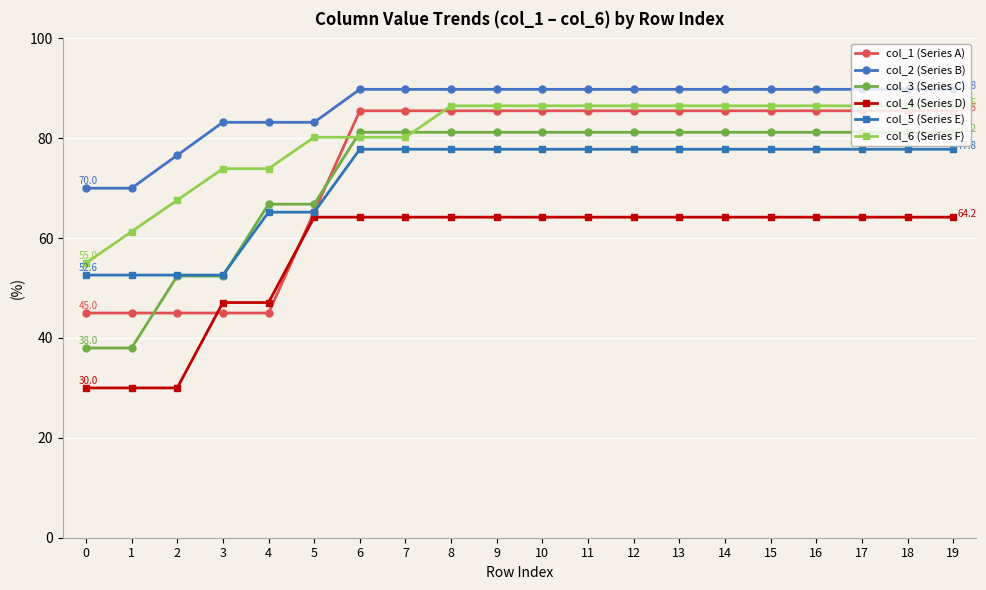

Does the chart display data point markers on the line(s)?

Yes